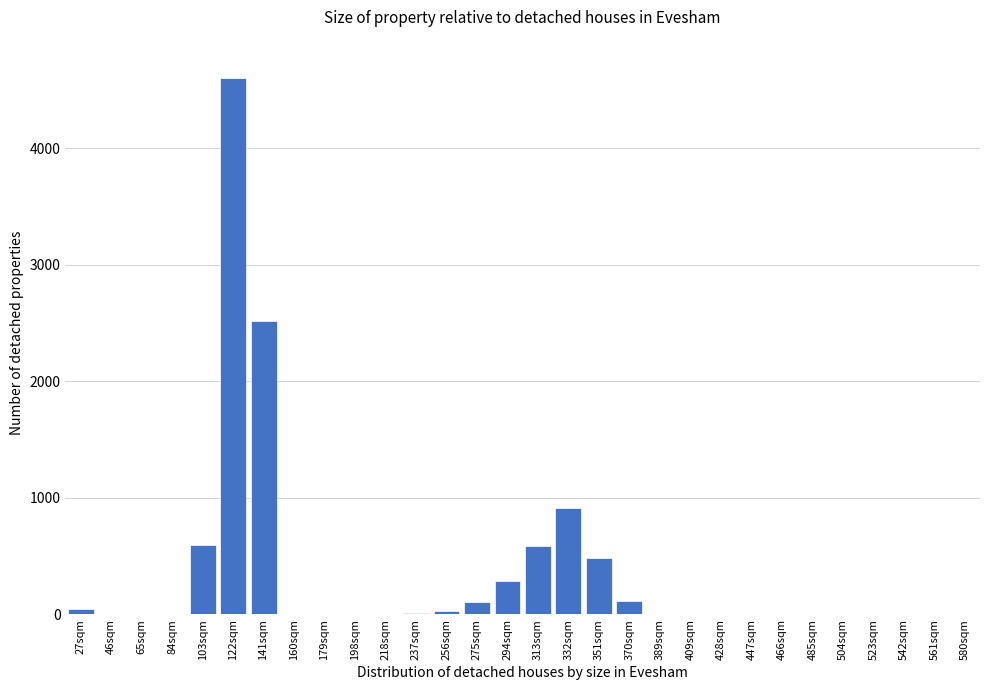

What is the change in value from 160sqm to 351sqm?

+487